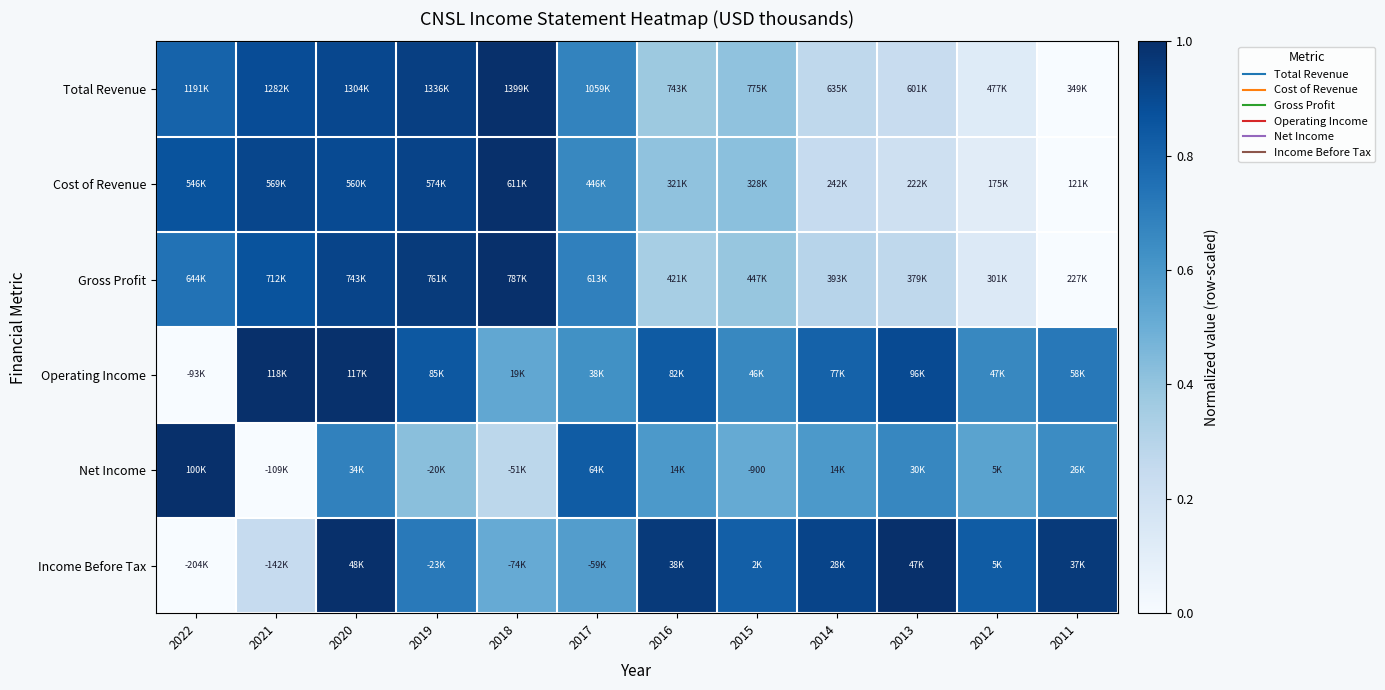

What is the difference between the highest and lowest values at 2022?

1.0